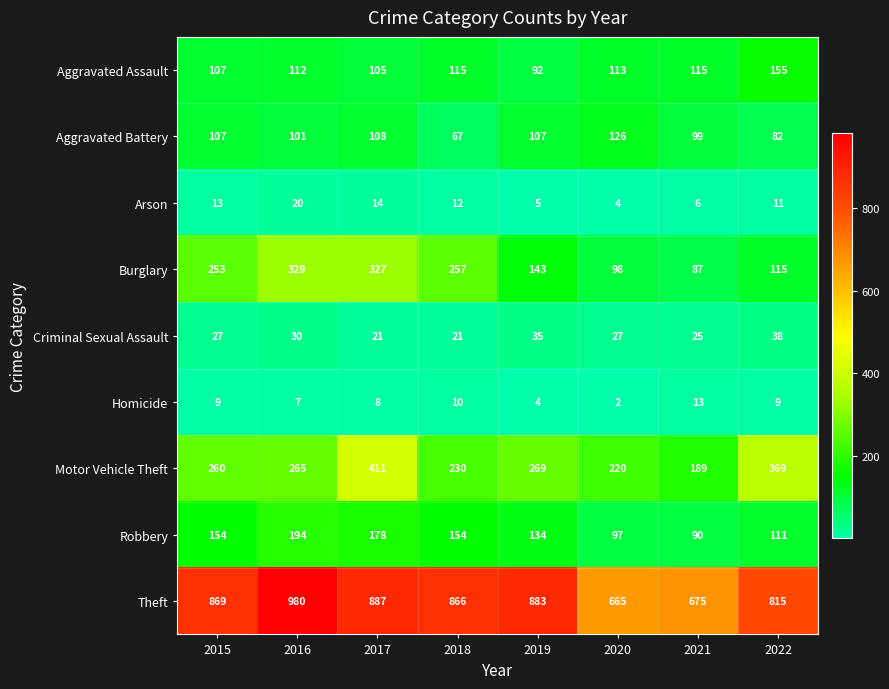

What is the sum of all Arson values?

85